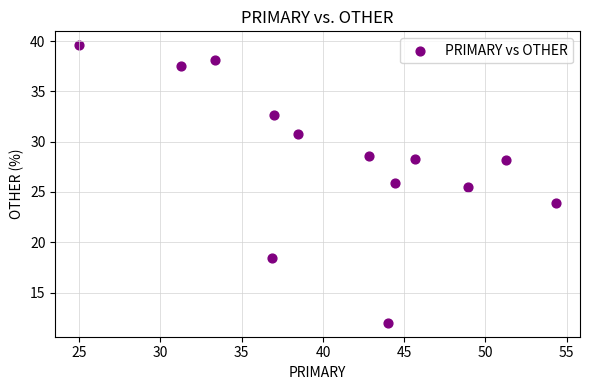

What Y value in the scatter plot is closest to 25?

25.5